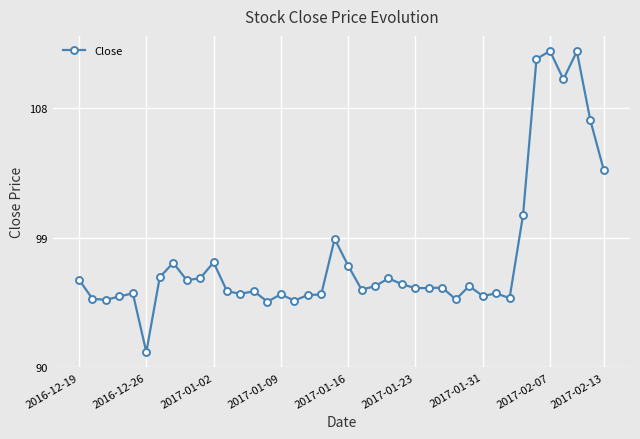

What is the maximum value shown in the chart?

112.0